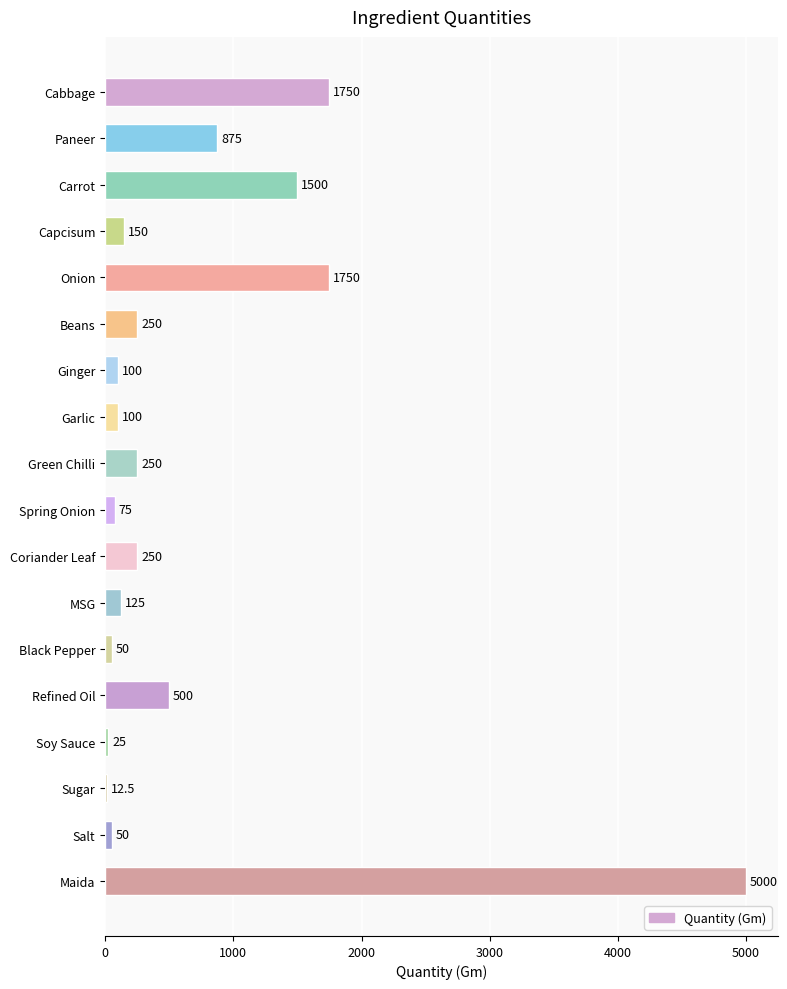

Approximately how many times larger is the value at Onion compared to Cabbage?

1.0